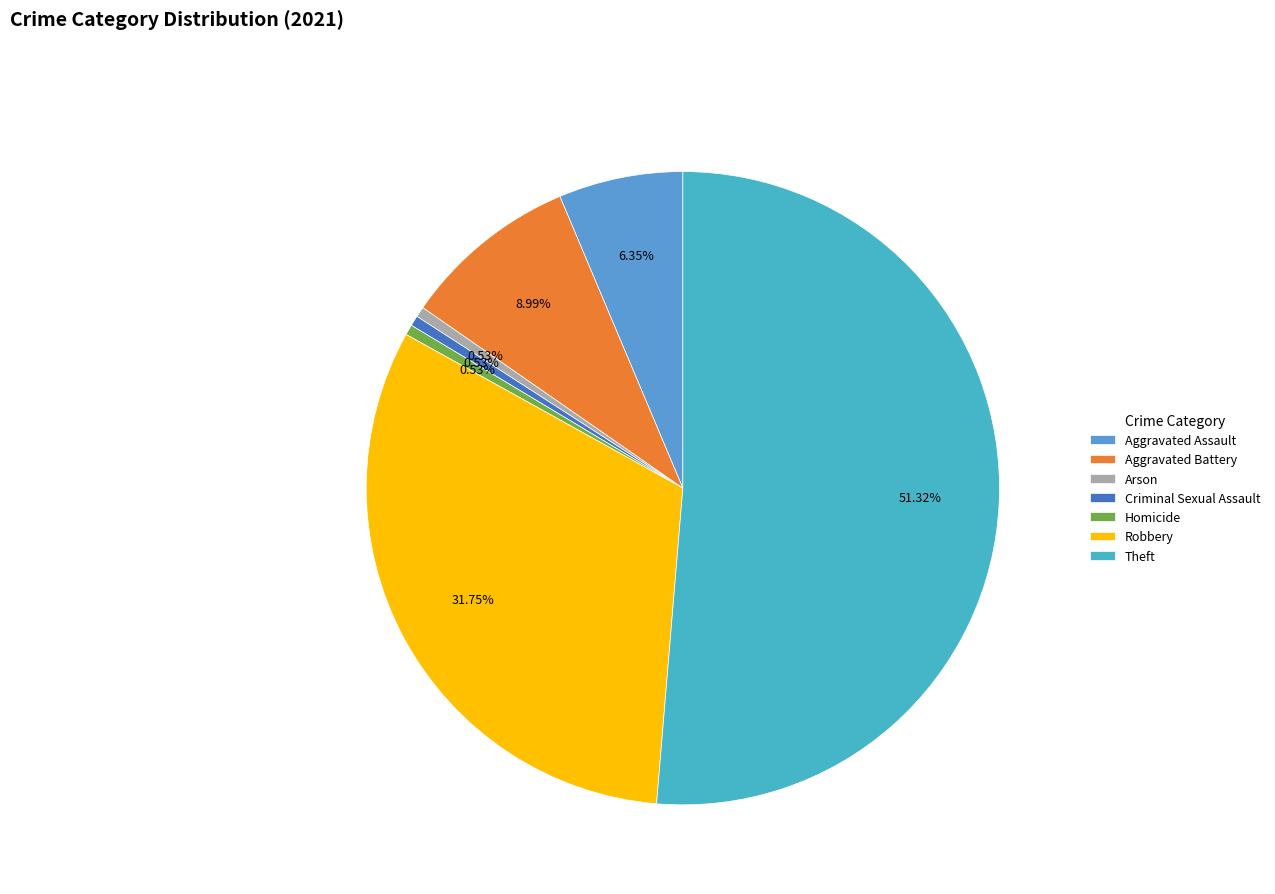

Is it true that Aggravated Assault is 20% of the pie?

False